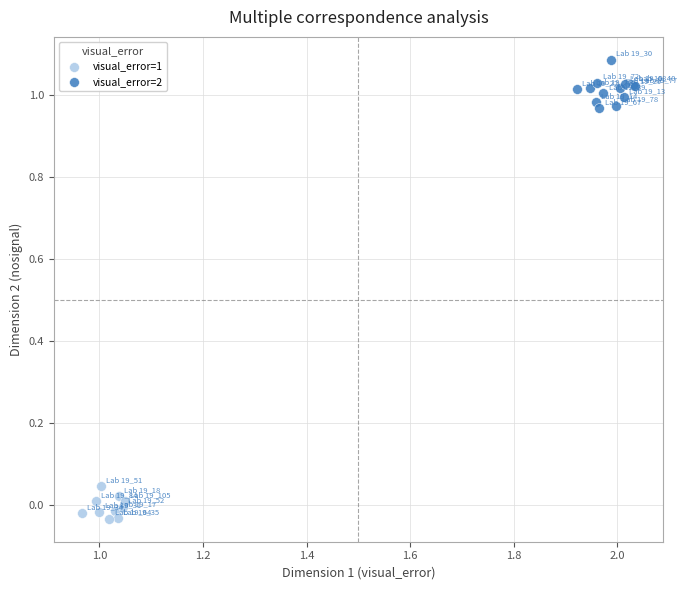

Which series contains the lowest Y value?

visual_error=1